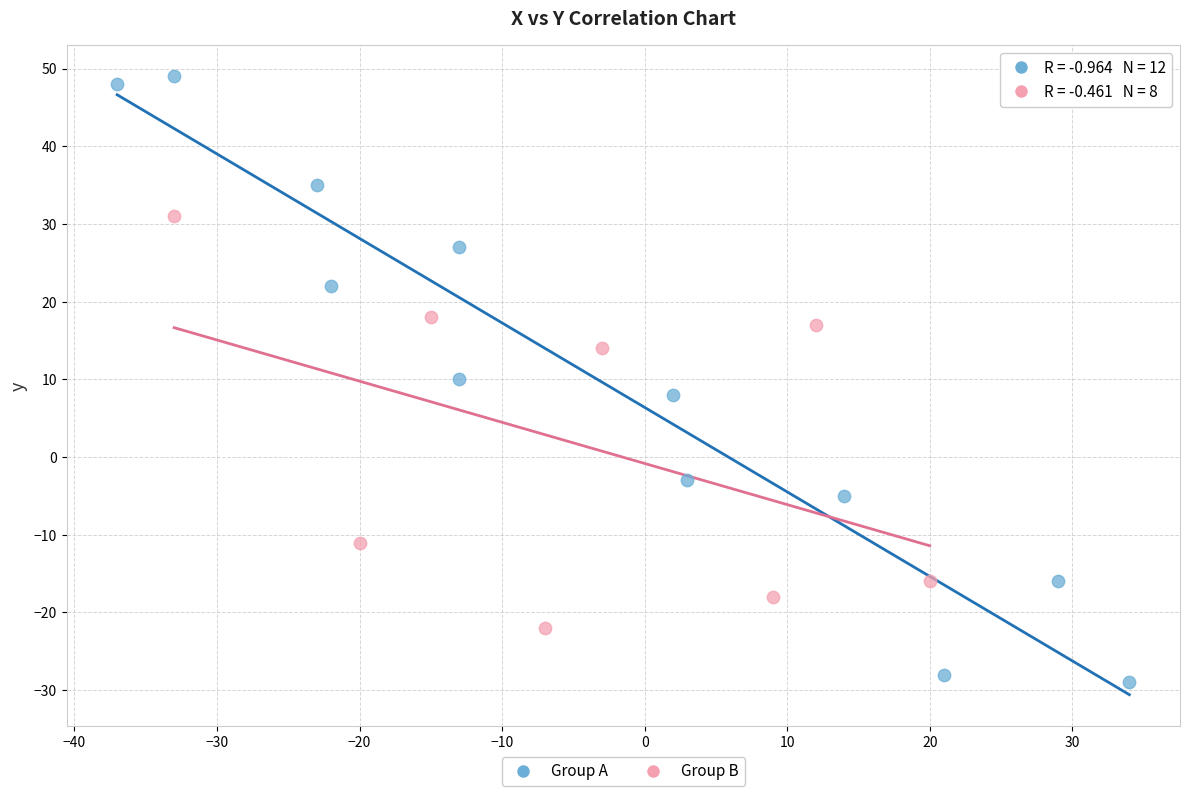

Which series has the widest spread of Y values?

Group A